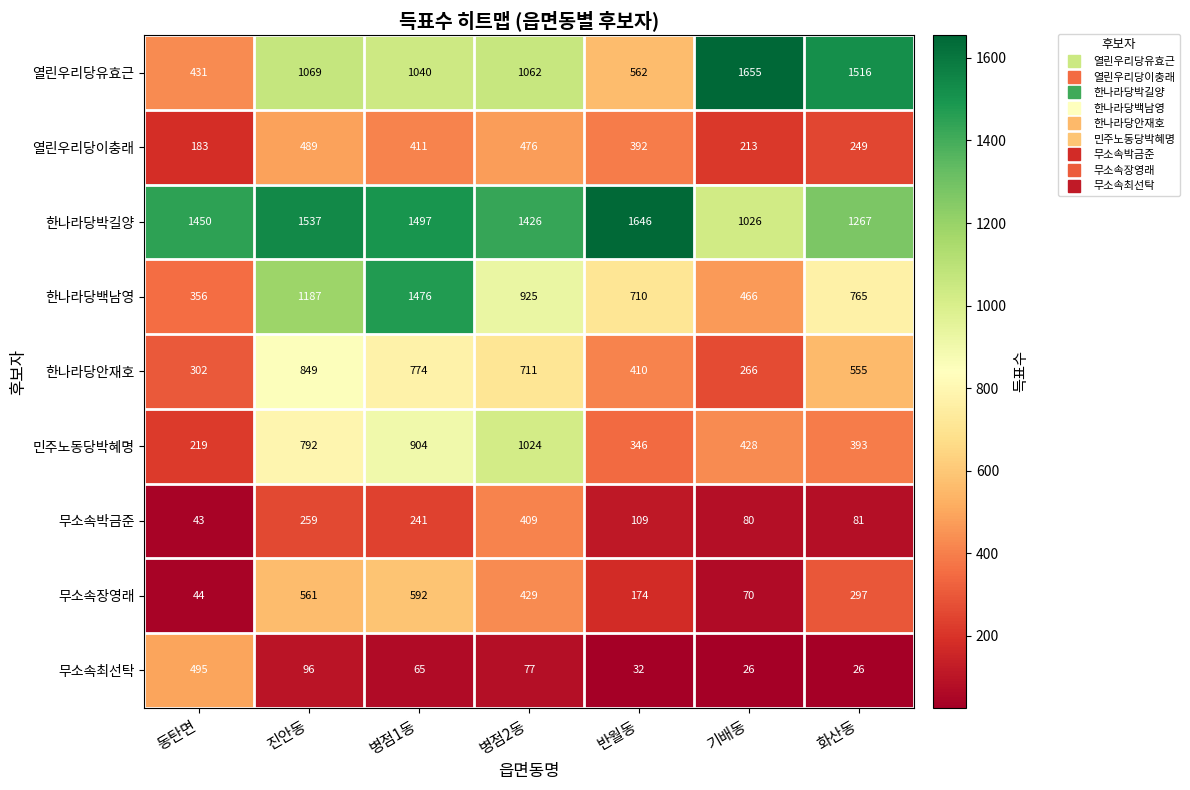

The value of 한나라당박길양 at 진안동 is 1537. True or false?

True